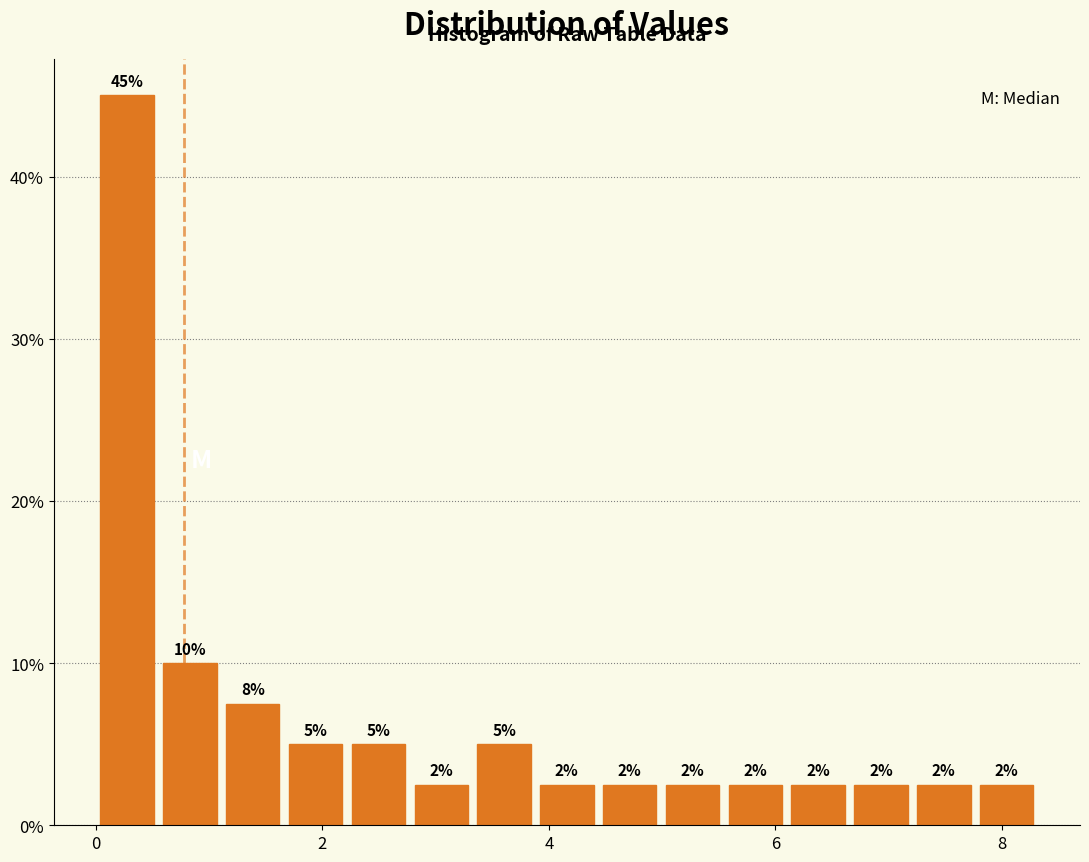

Read against the x-axis, roughly where is the centre of the tallest bar?

0.2